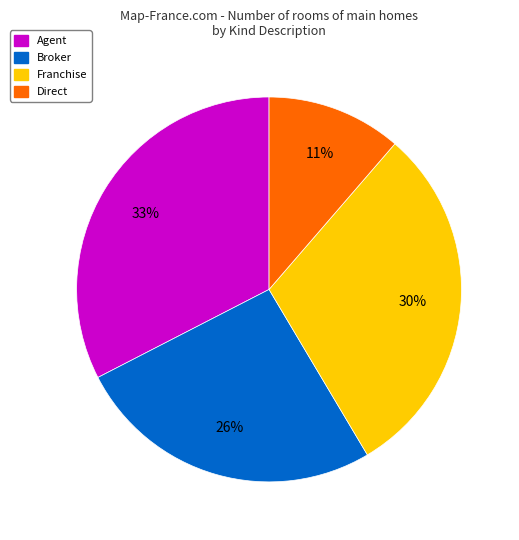

How many slices are in this pie chart?

4